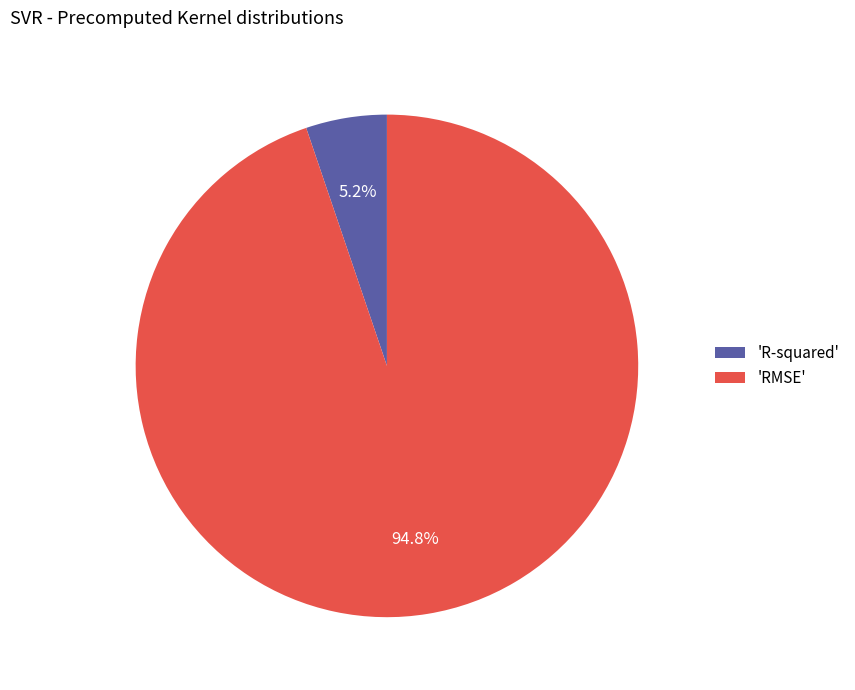

Count the number of slices in the pie.

2